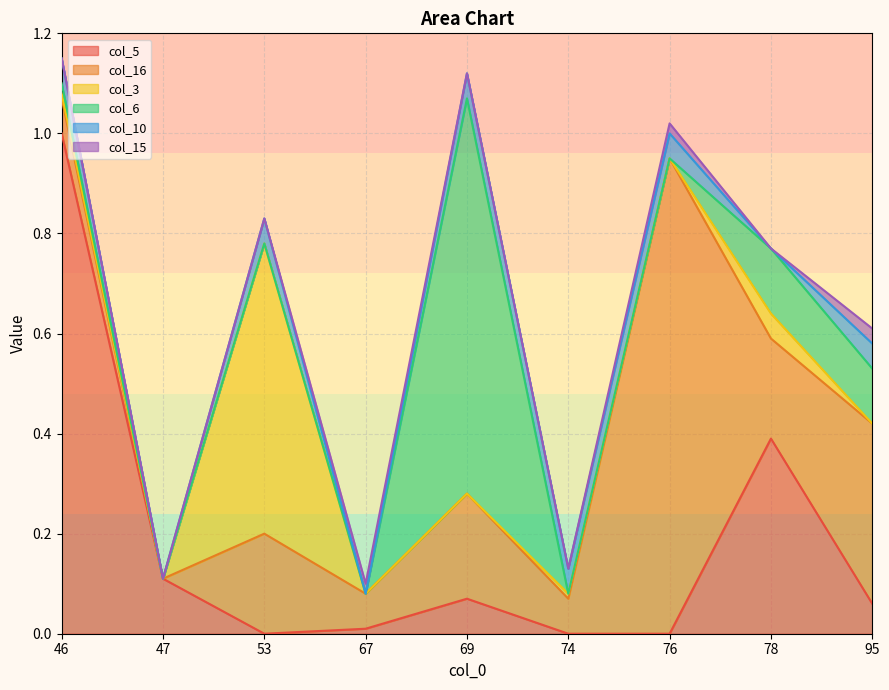

Where is the first local maximum for col_3?

53